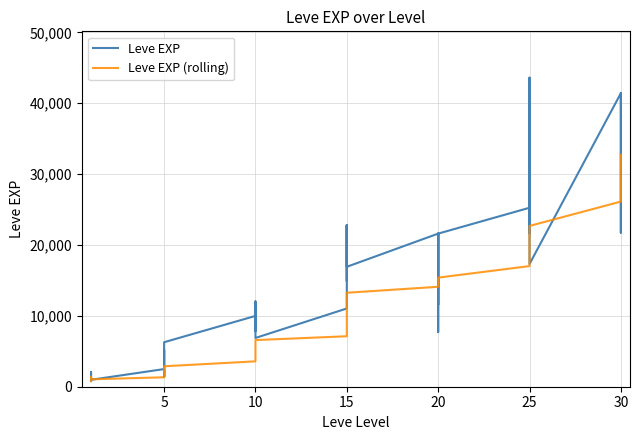

Is this an area chart (filled region under the line)?

No